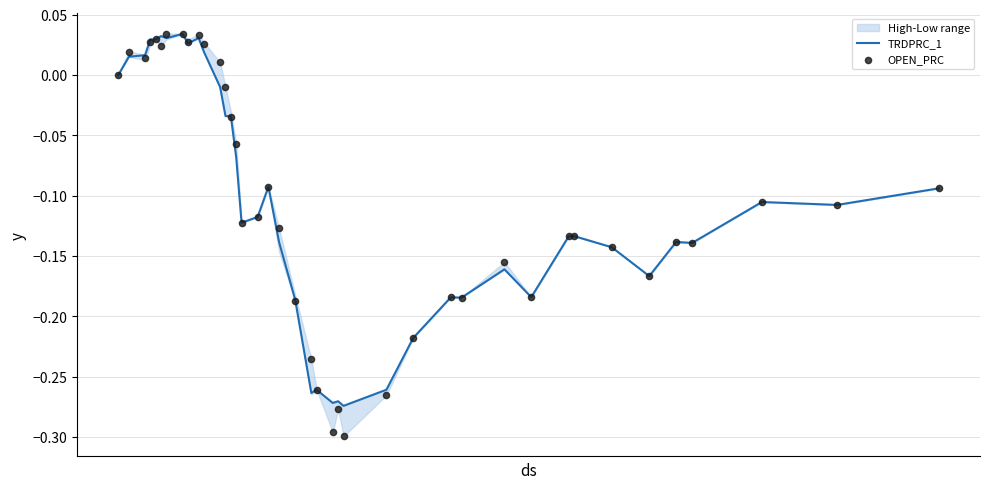

Which series contains the lowest Y value?

OPEN_PRC